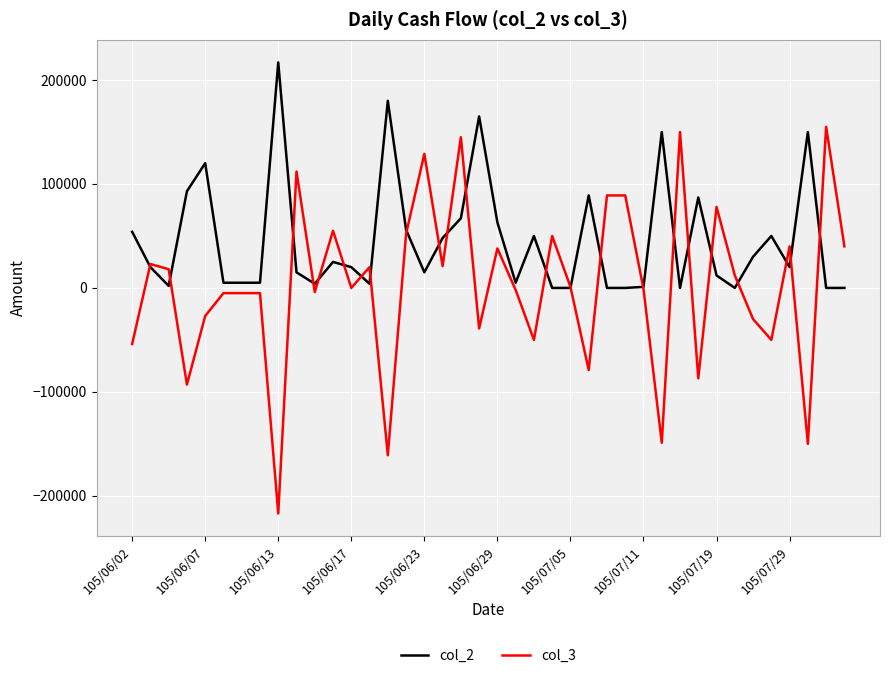

What is the smallest value displayed?

-217000